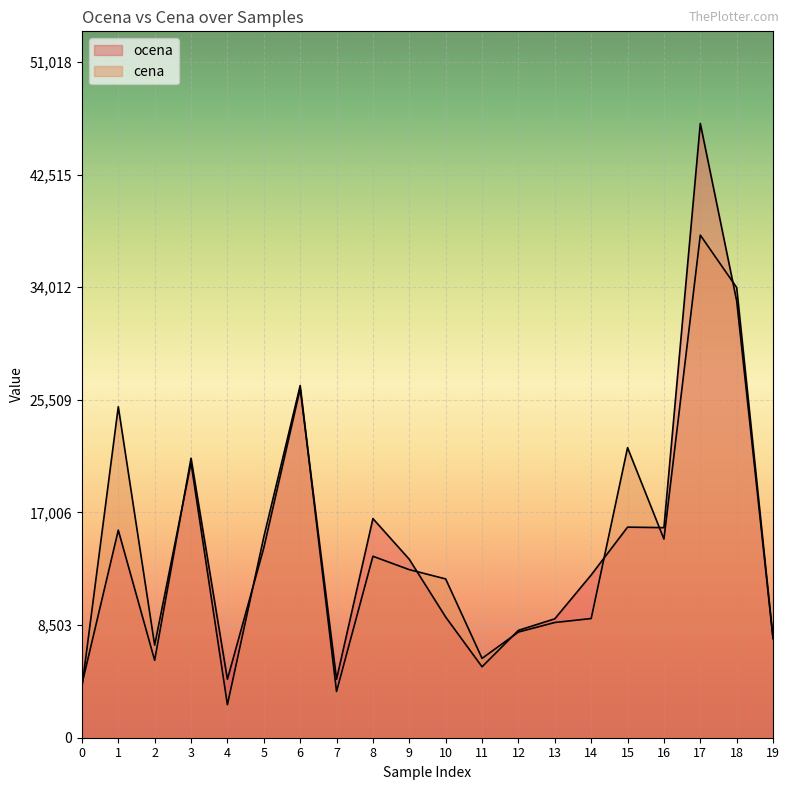

How many lines are shown in the chart?

2